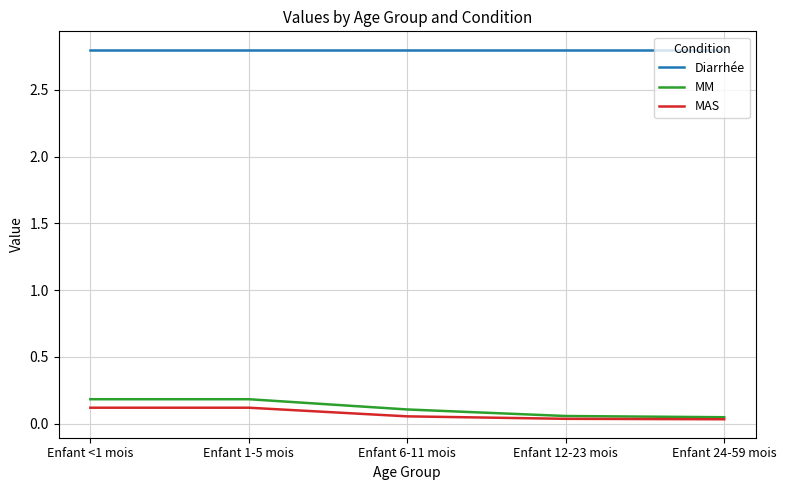

At how many categories does at least one series exceed 0?

5